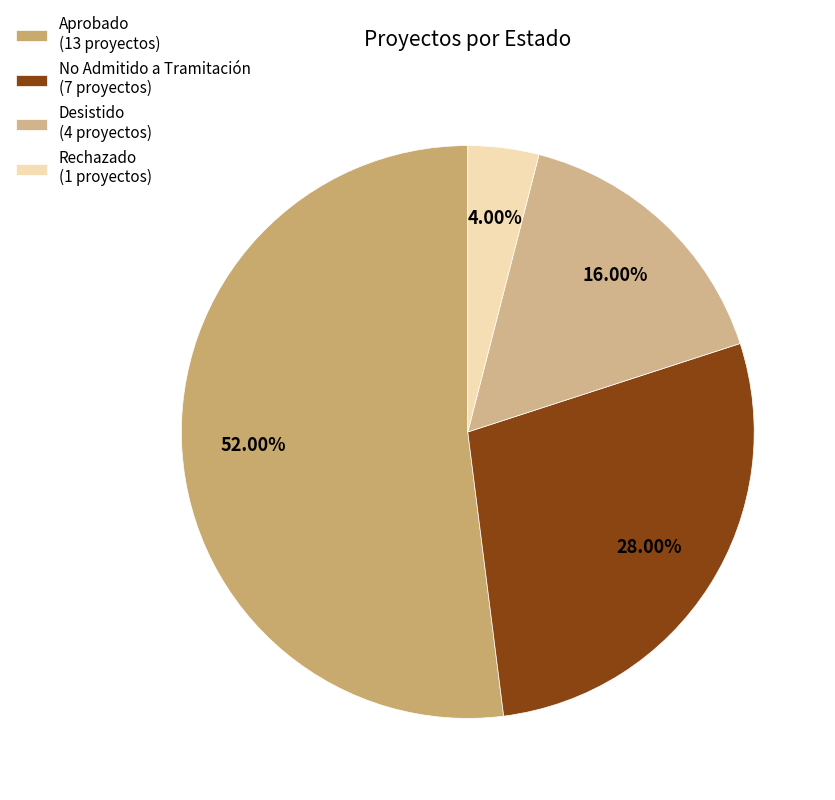

True or false: No Admitido a Tramitación accounts for 28% of the total.

True